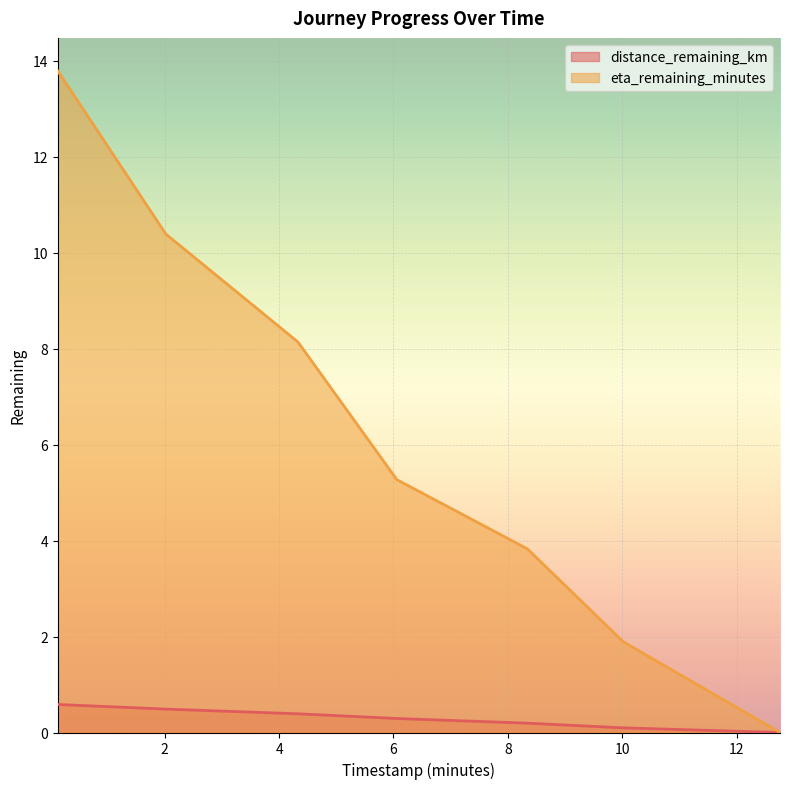

What is the label of the 7th point from the right?

0.13